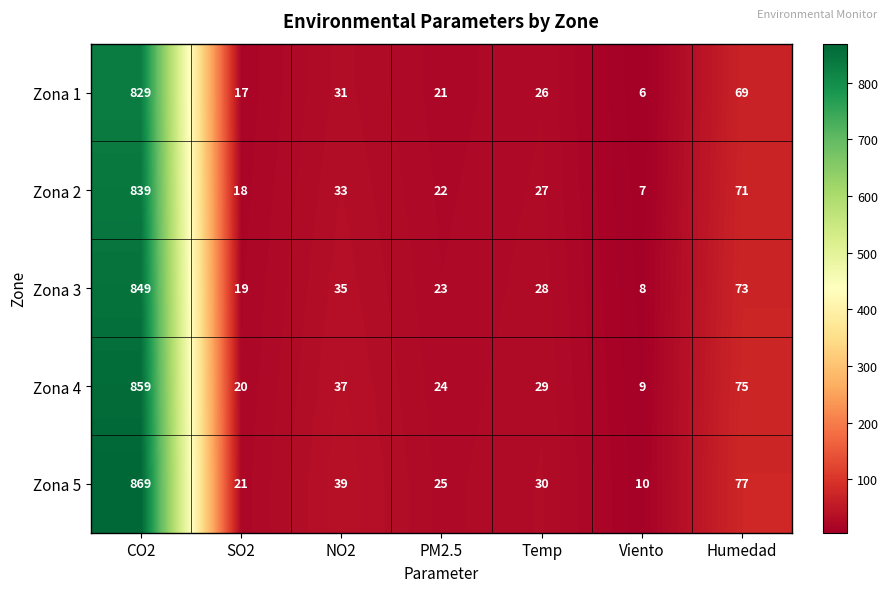

Which series has the largest total across all categories?

Zona 5